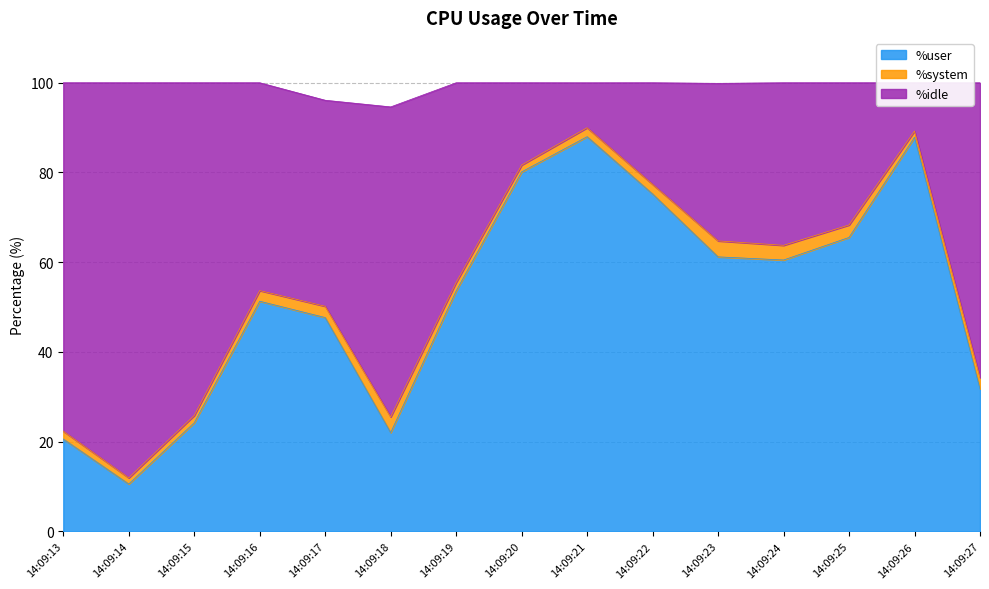

What is the lowest value of the %user series?

10.6